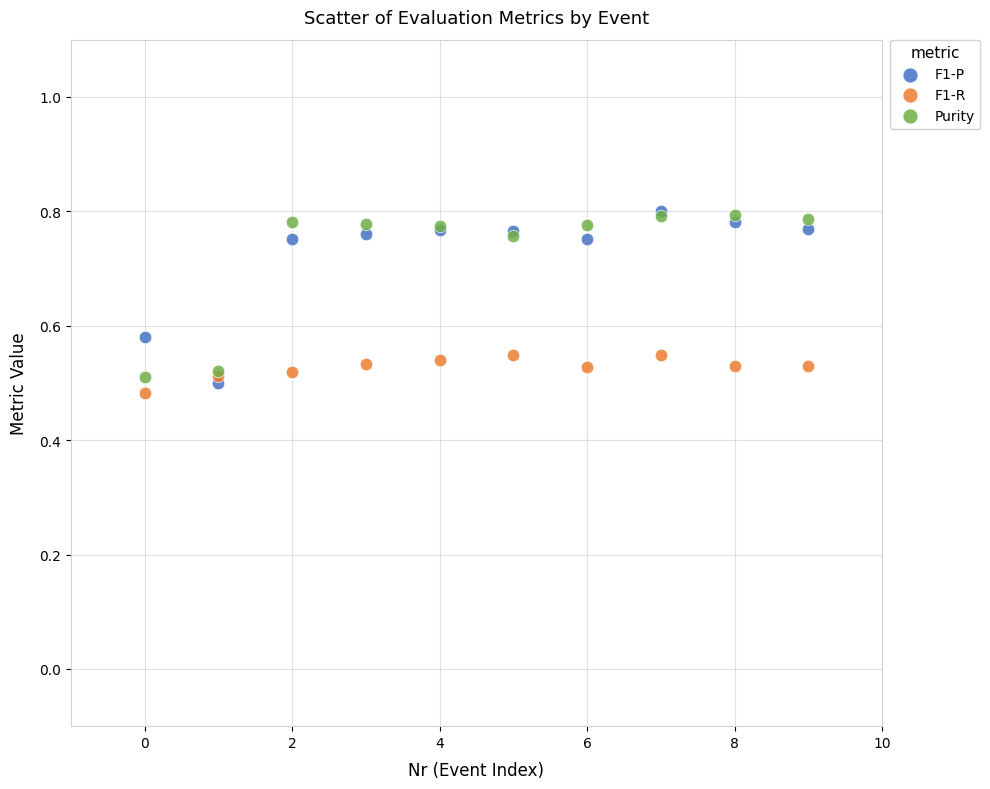

Which series has the widest spread of Y values?

F1-P